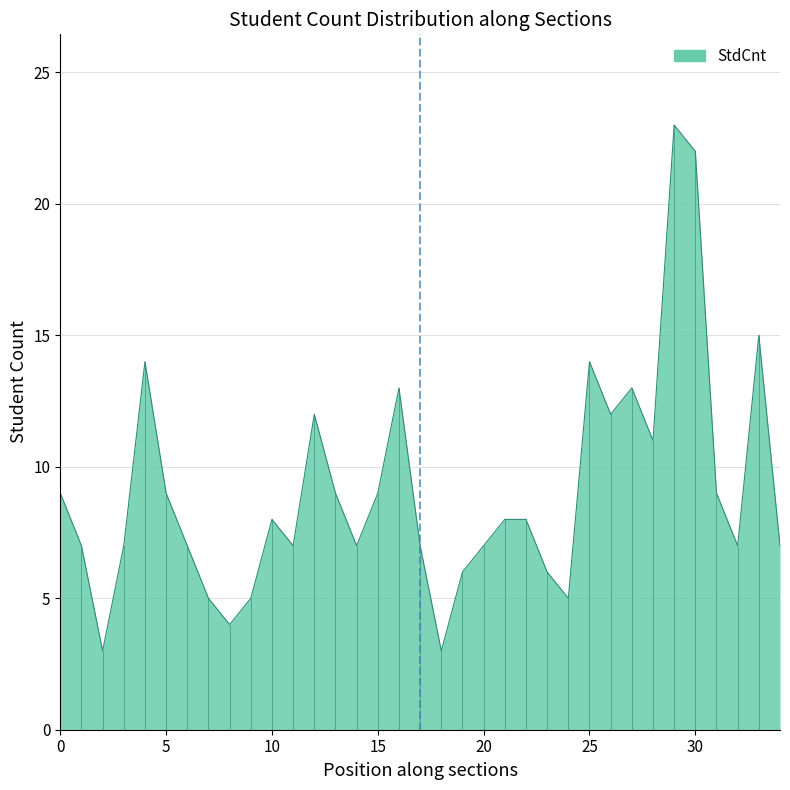

What is the difference between the maximum and minimum values?

20